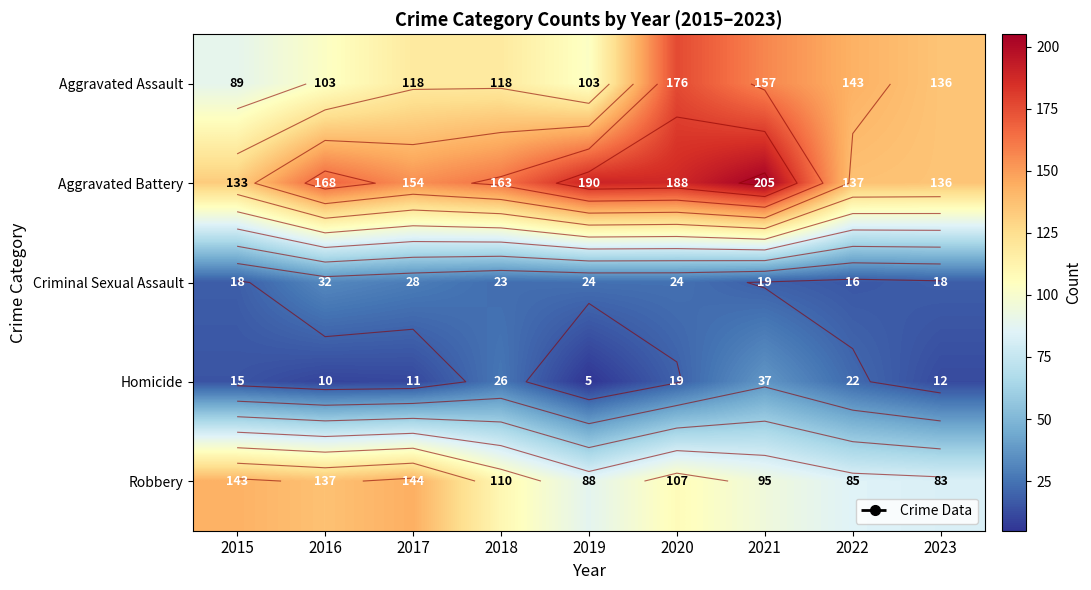

What is the total value across all series at 2017?

455